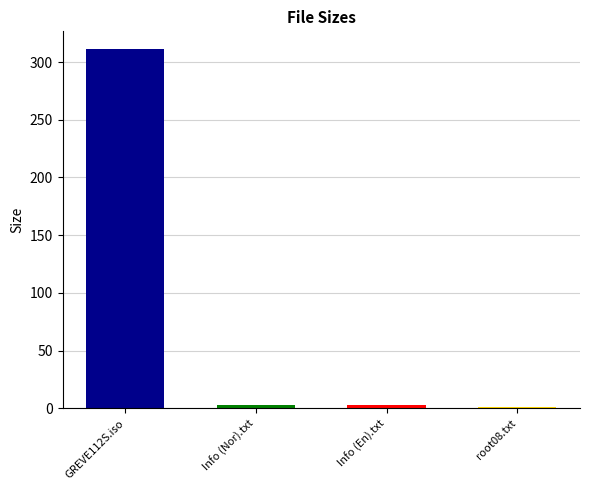

Where does the data first go above 3?

GREVE112S.iso